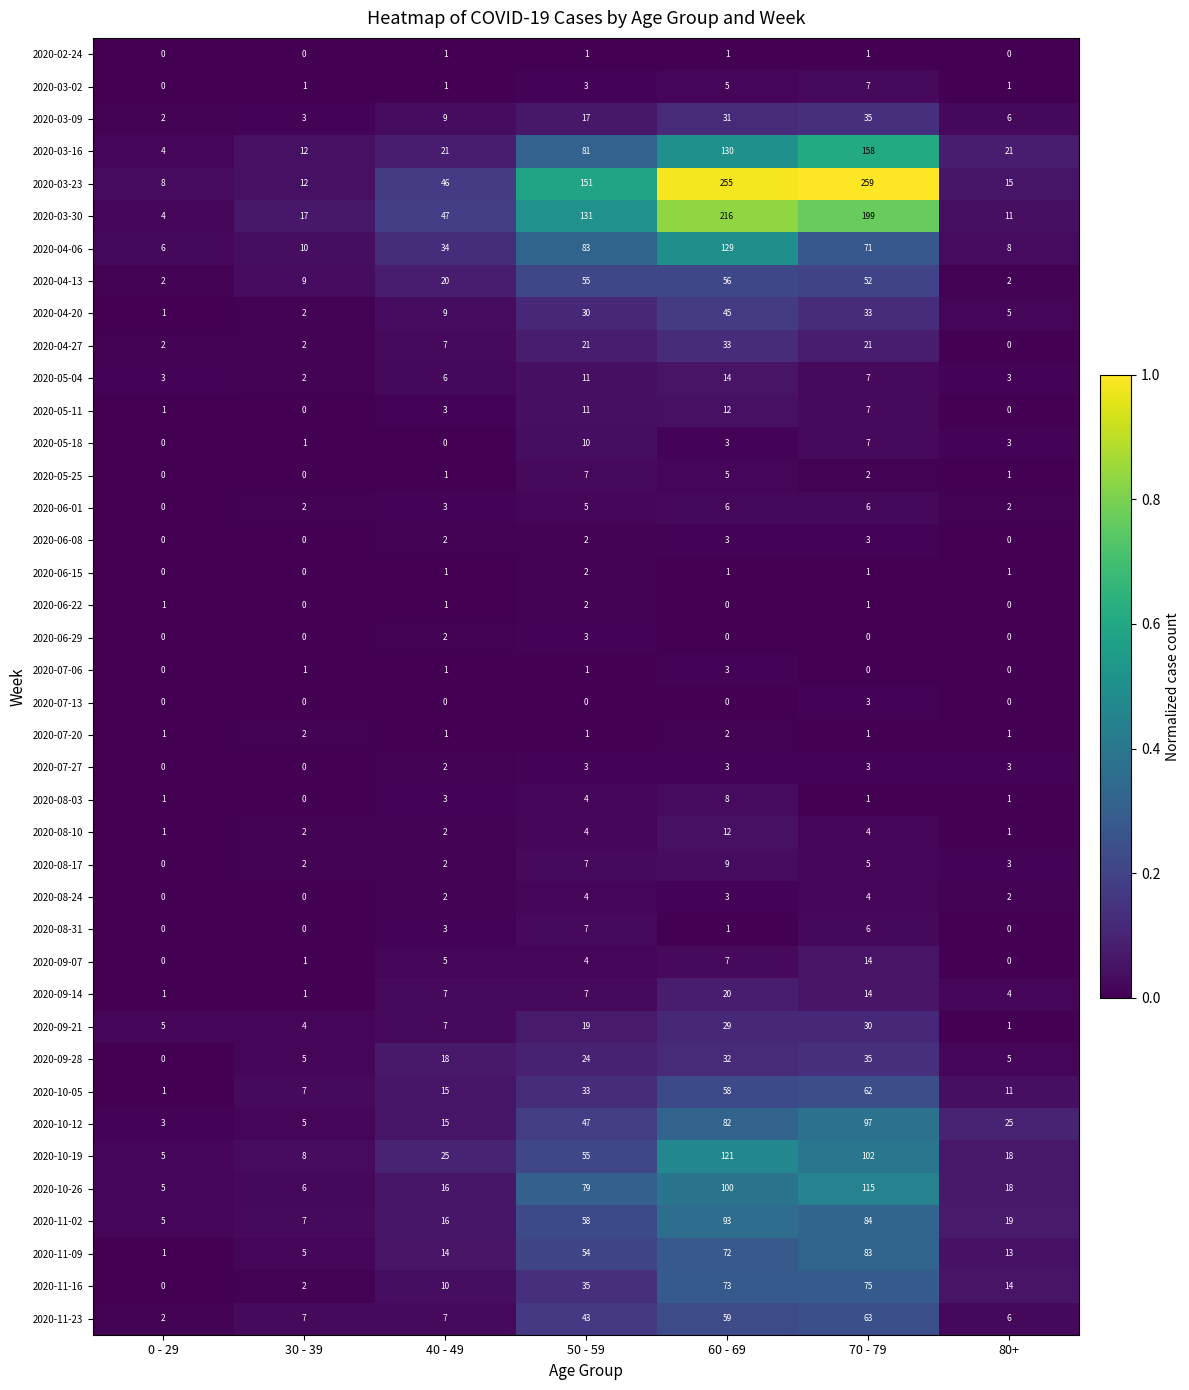

Where is 2020-11-16 nearest to the value 37?

50 - 59